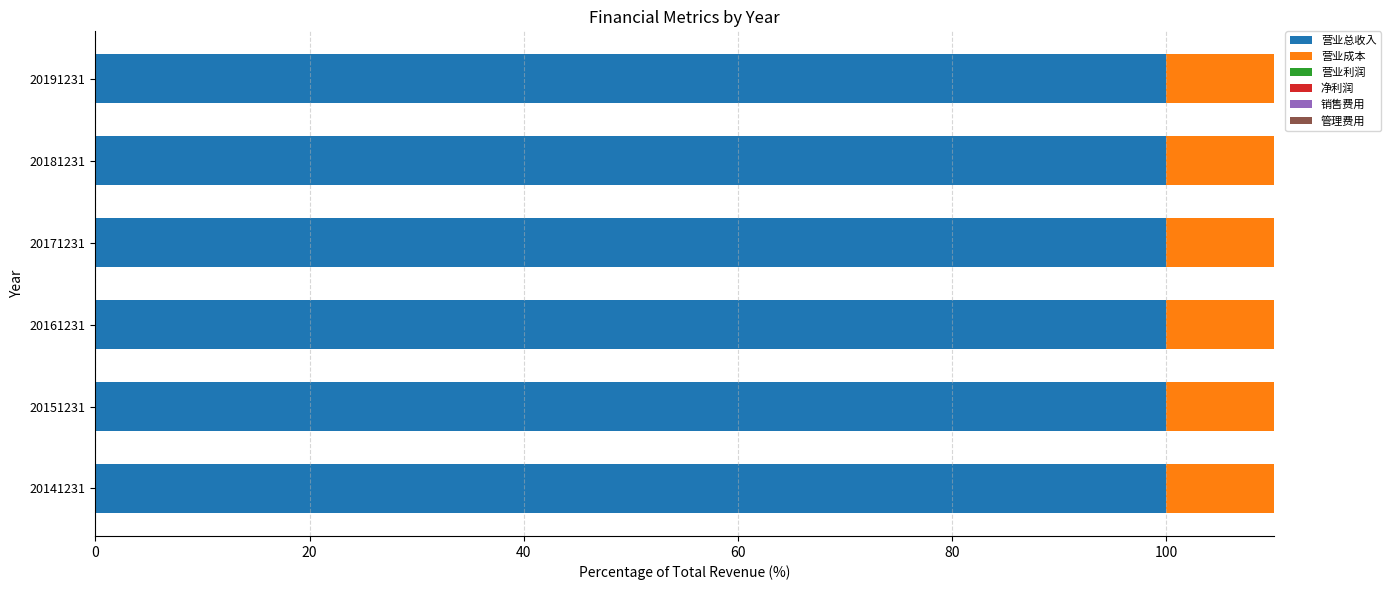

What are all the series names shown in the legend?

营业总收入, 营业成本, 营业利润, 净利润, 销售费用, 管理费用